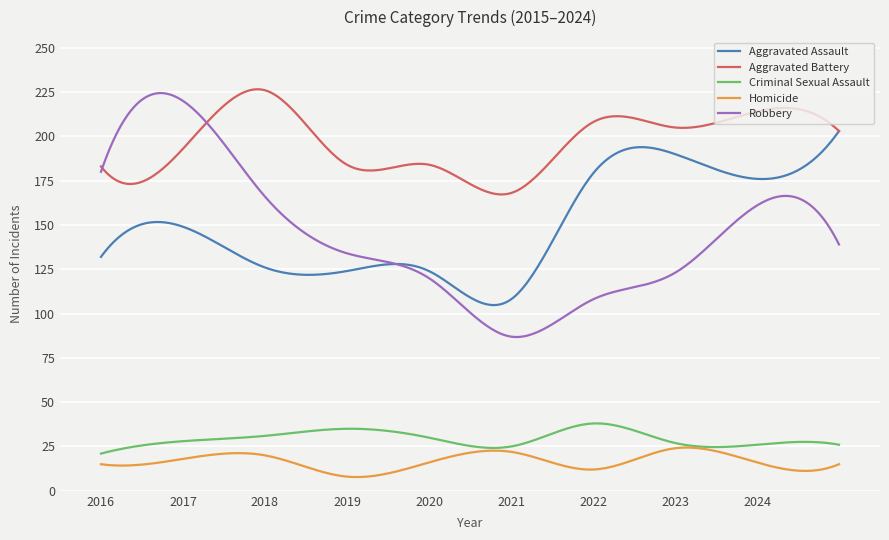

What are all the series names shown in the legend?

Aggravated Assault, Aggravated Battery, Criminal Sexual Assault, Homicide, Robbery